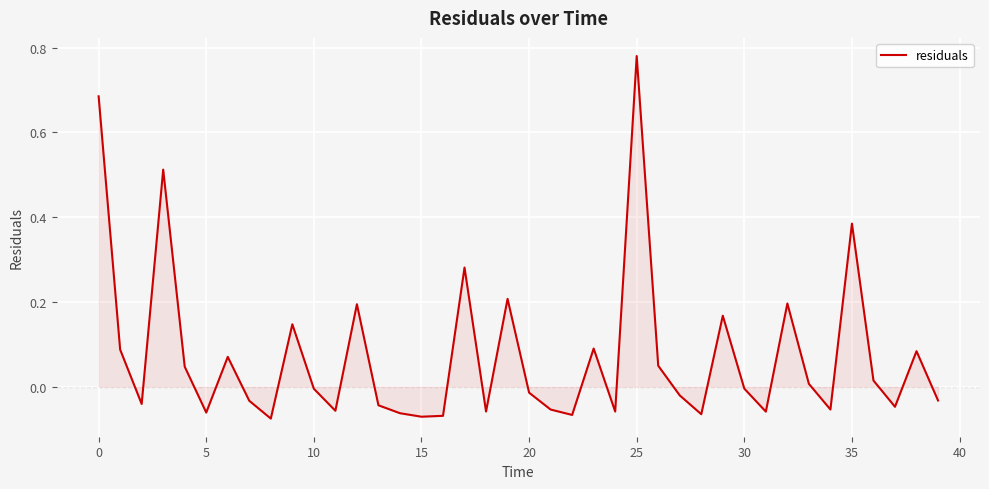

What is the difference between the maximum and minimum values?

0.9